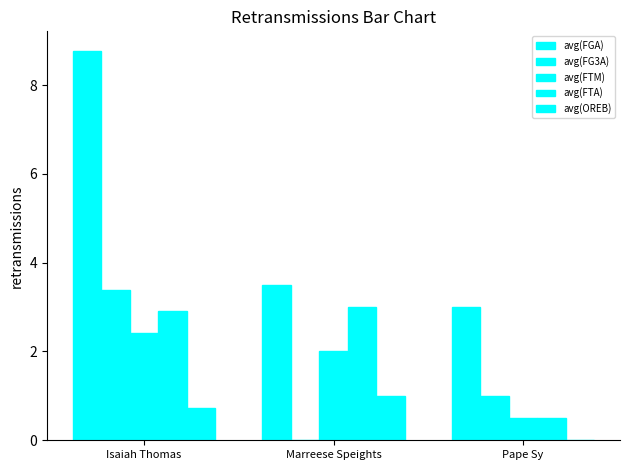

How many distinct data groups are displayed?

5